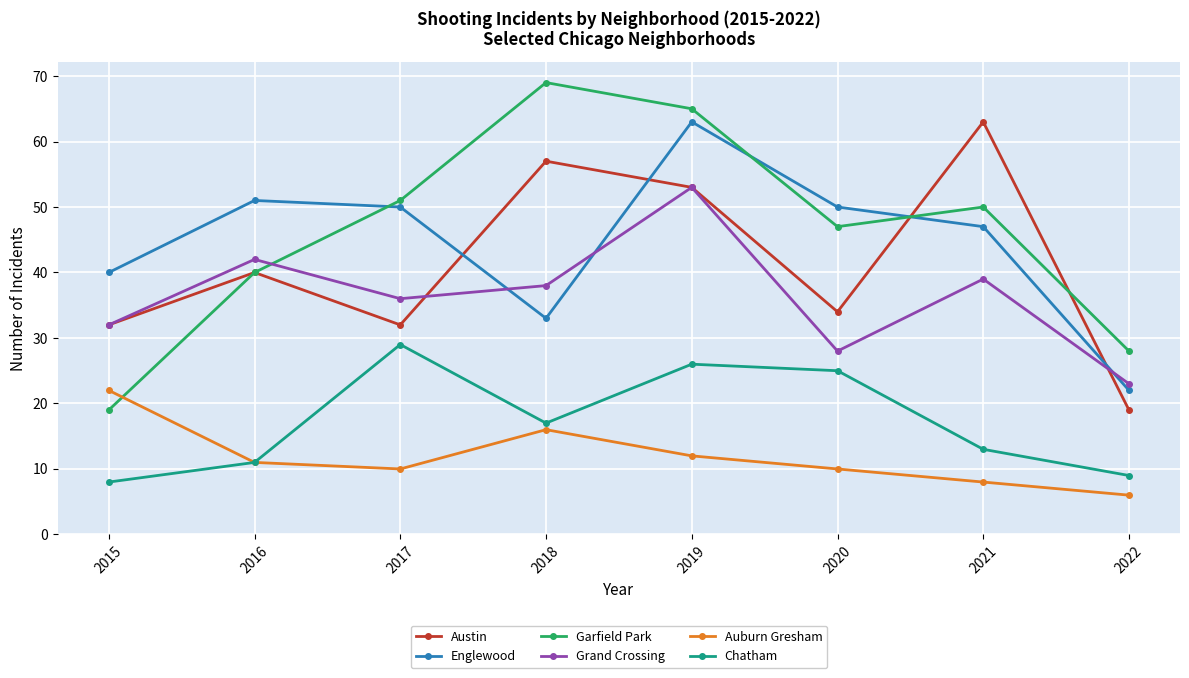

What is the spread (max minus min) of values at 2021?

55